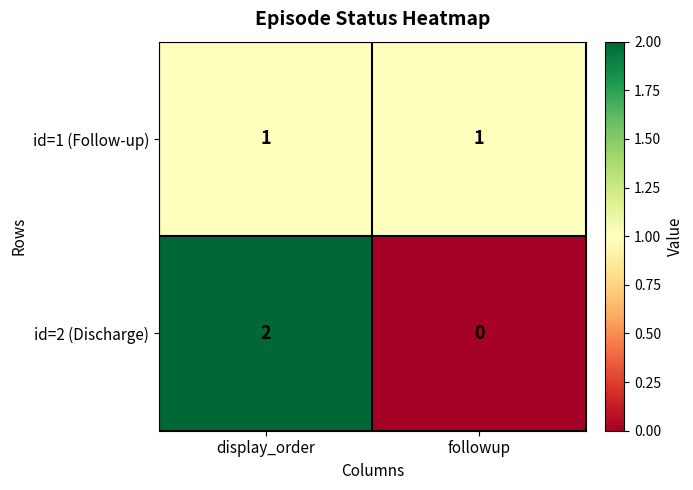

Is it true that id=2 (Discharge) equals 0 at followup?

True